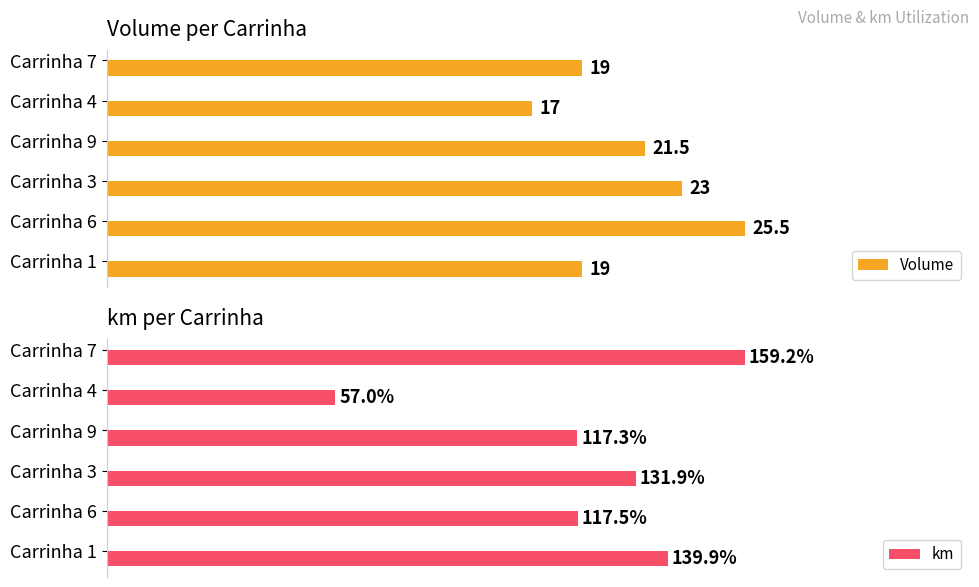

Where is km nearest to the value 108?

Carrinha 9